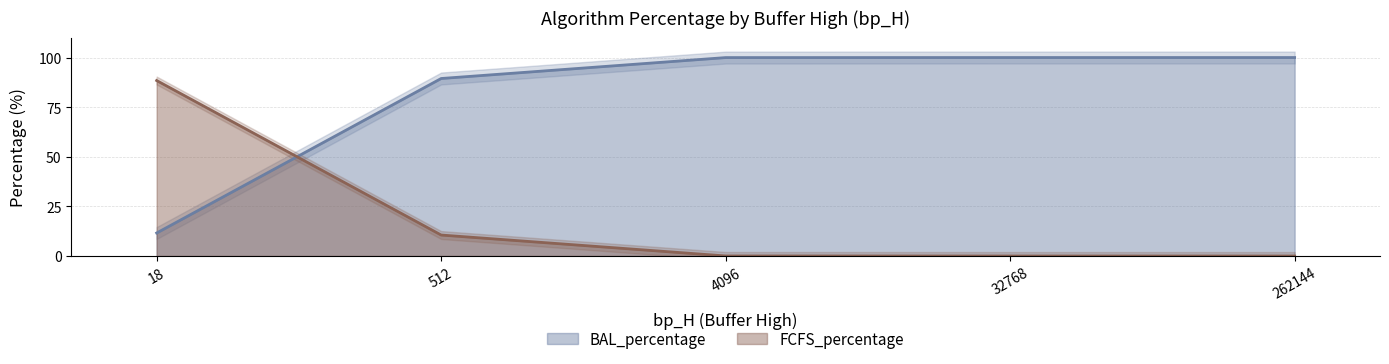

True or false: BAL_percentage and FCFS_percentage intersect in this chart.

True